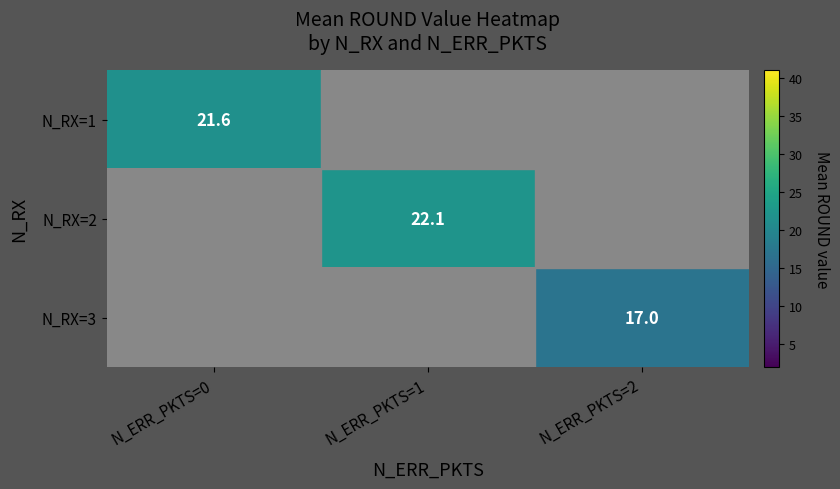

How many categories are shown in the chart?

3